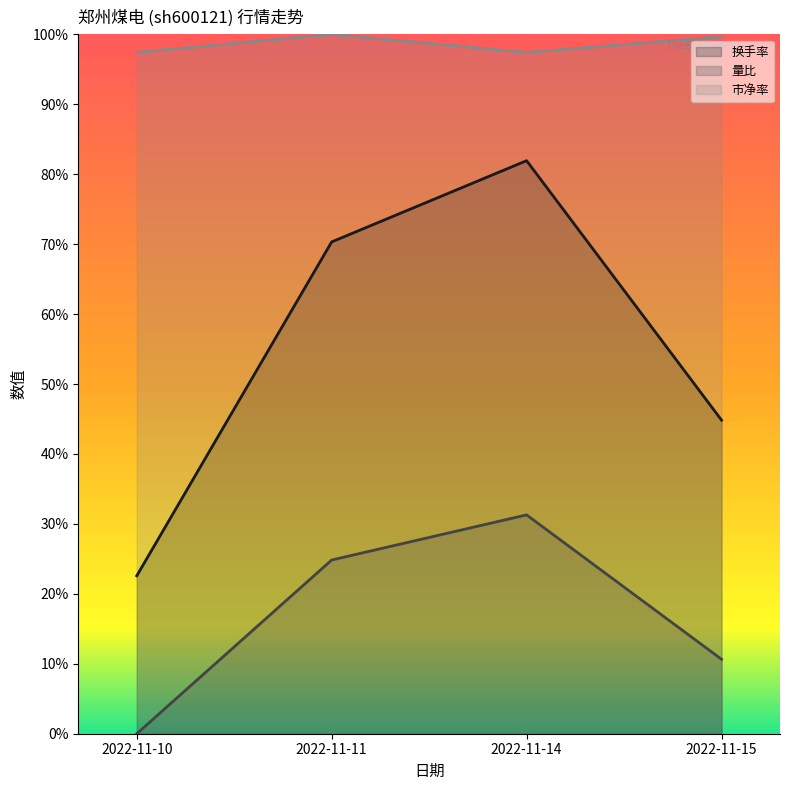

What is the value of the 量比 point at the 4th from the left?

0.1